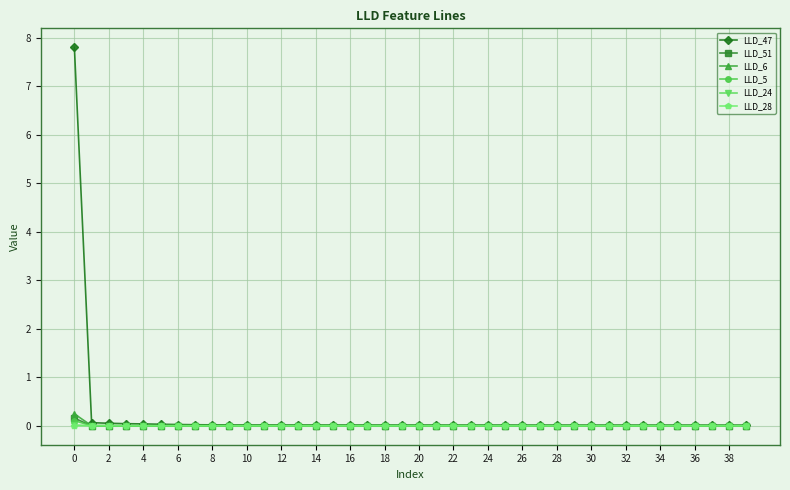

Which series has the largest range (max minus min)?

LLD_47